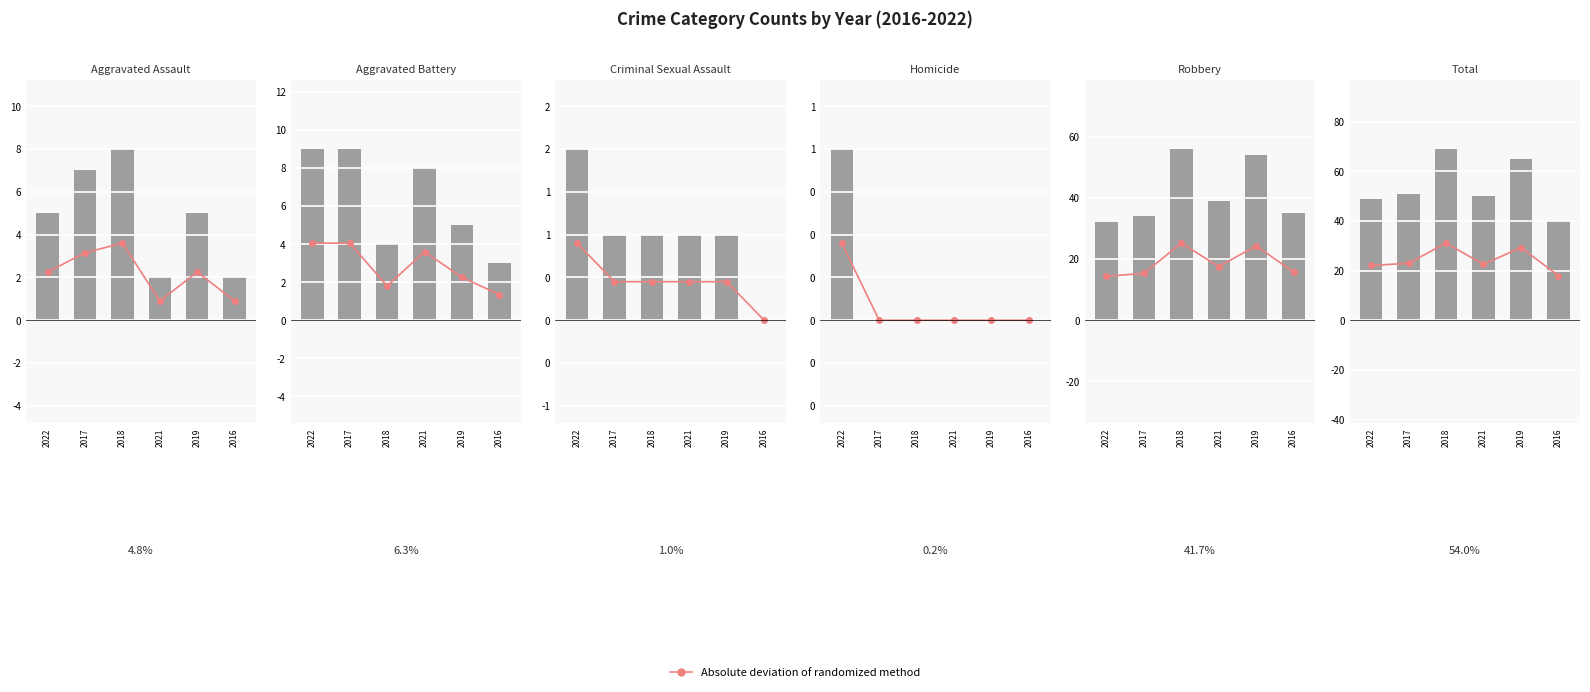

What is the greatest value displayed?

69